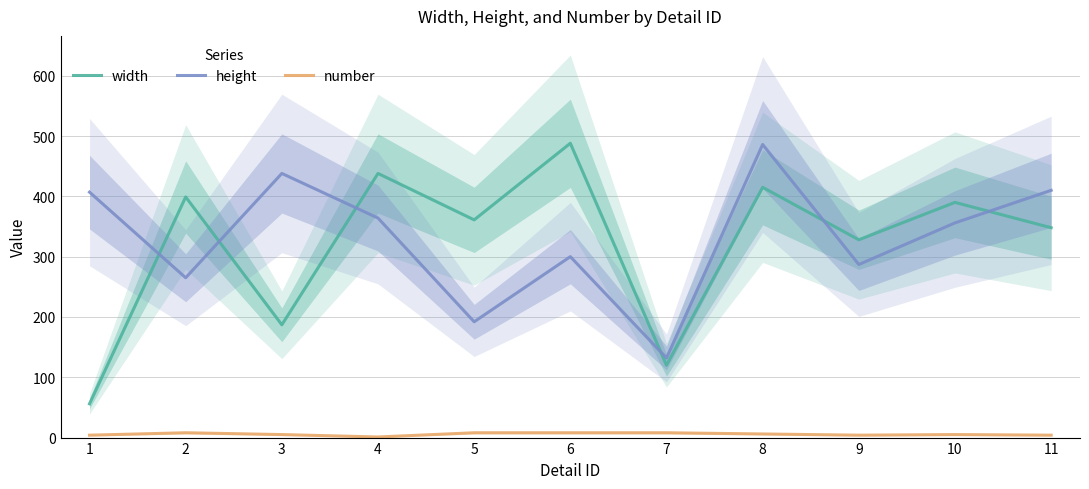

At which category does the chart reach its peak across all series?

6